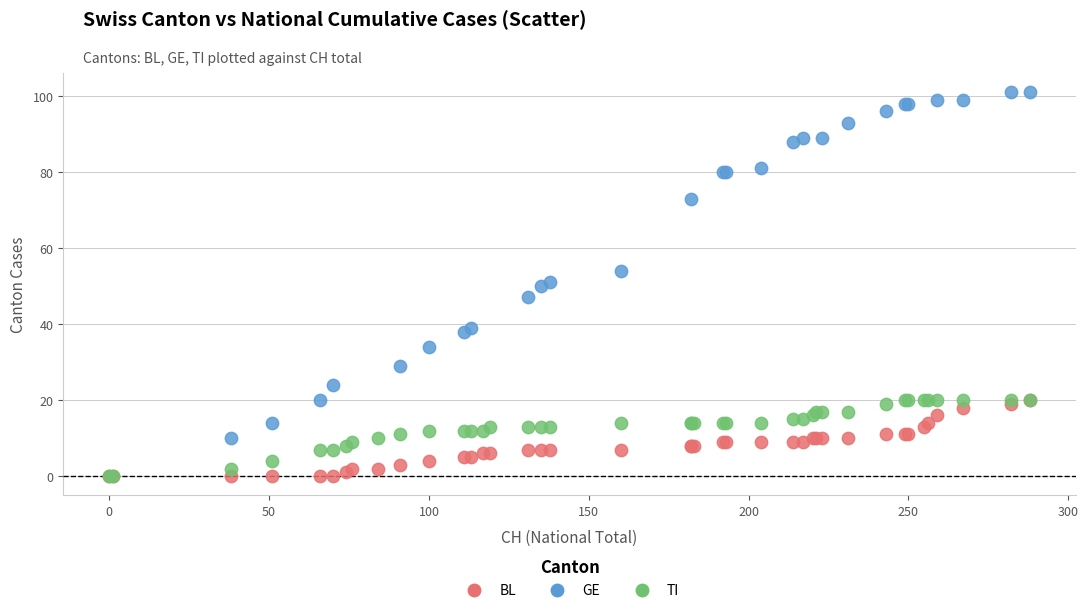

What are all the series names shown in the legend?

BL, GE, TI